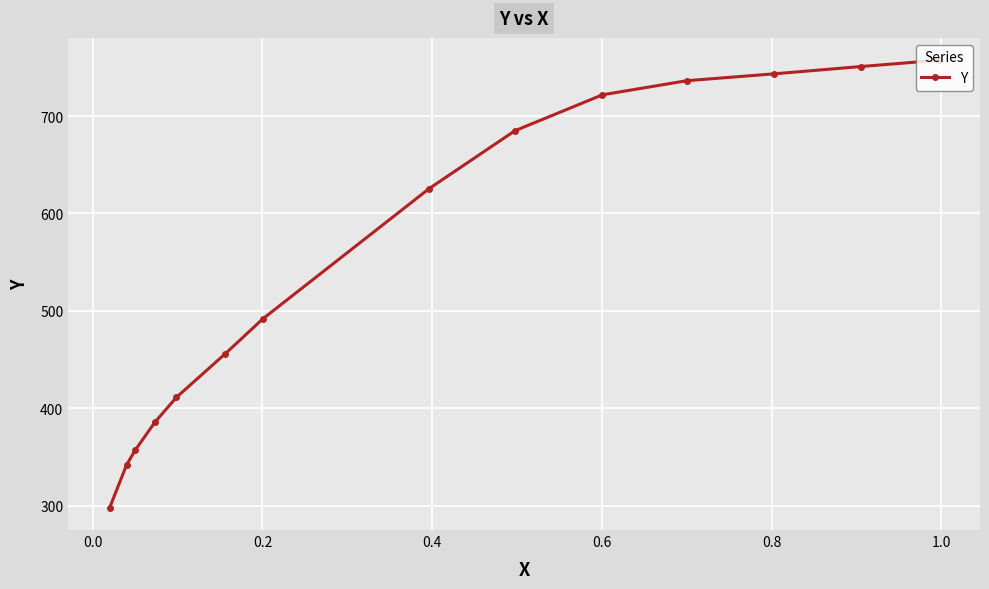

What is the sum of all values?

7761.6